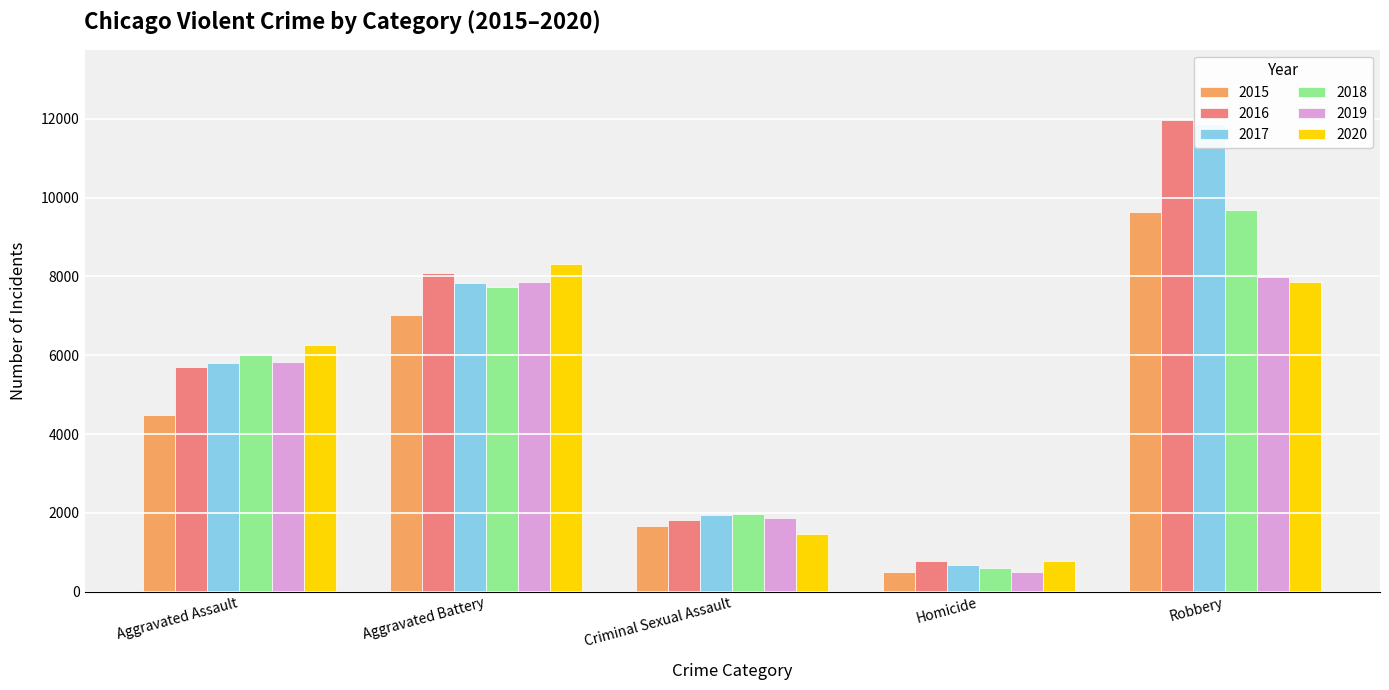

True or false: 2016 has a value of 786 at Homicide.

True